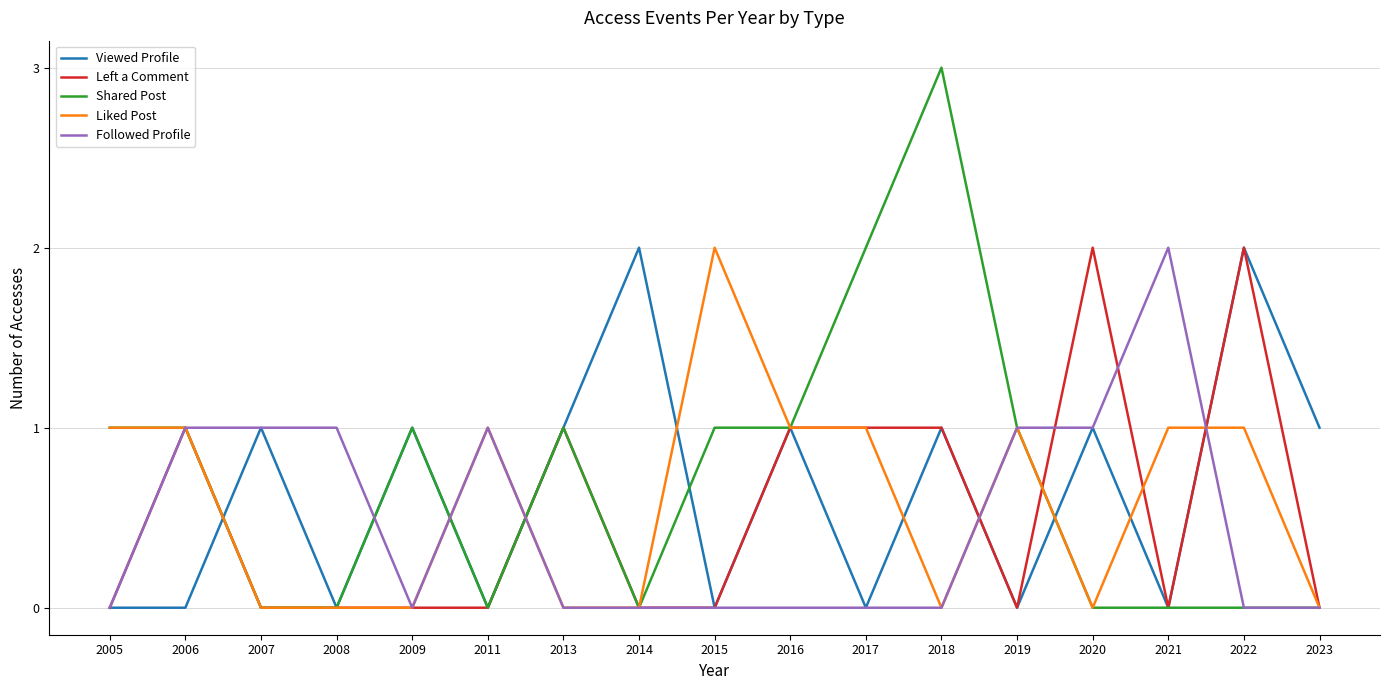

What is the spread (max minus min) of values at 2018?

3